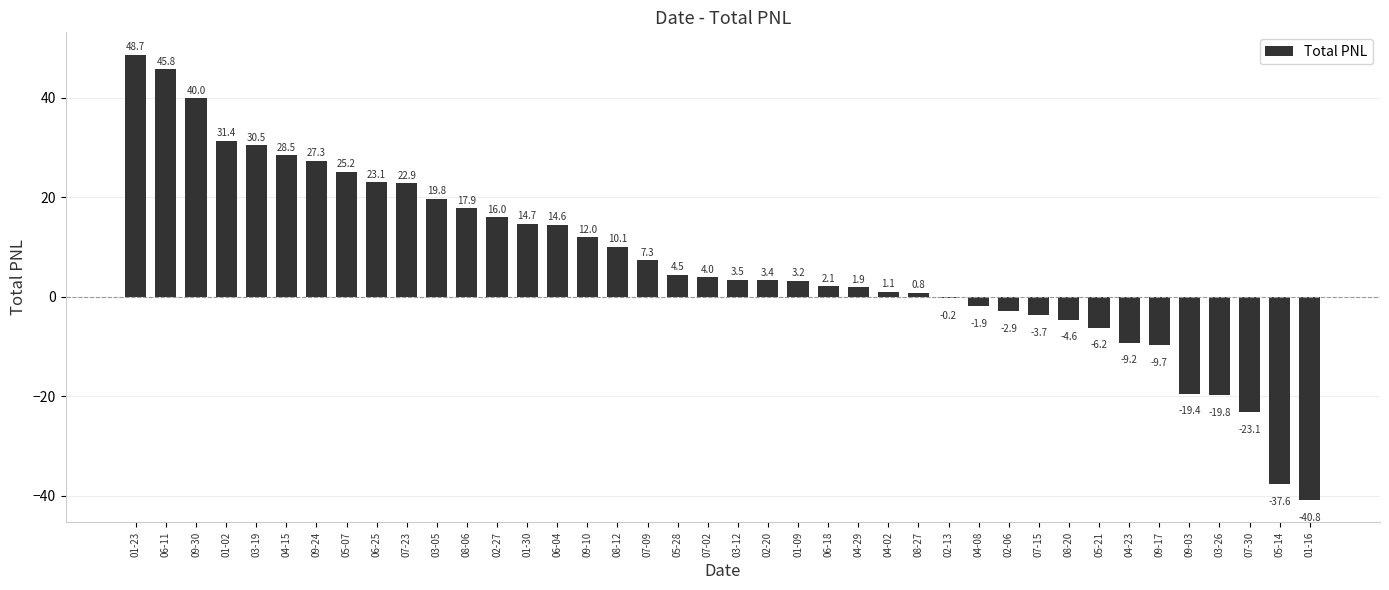

What is the sum of the values at 03-19 and 02-20?

33.9